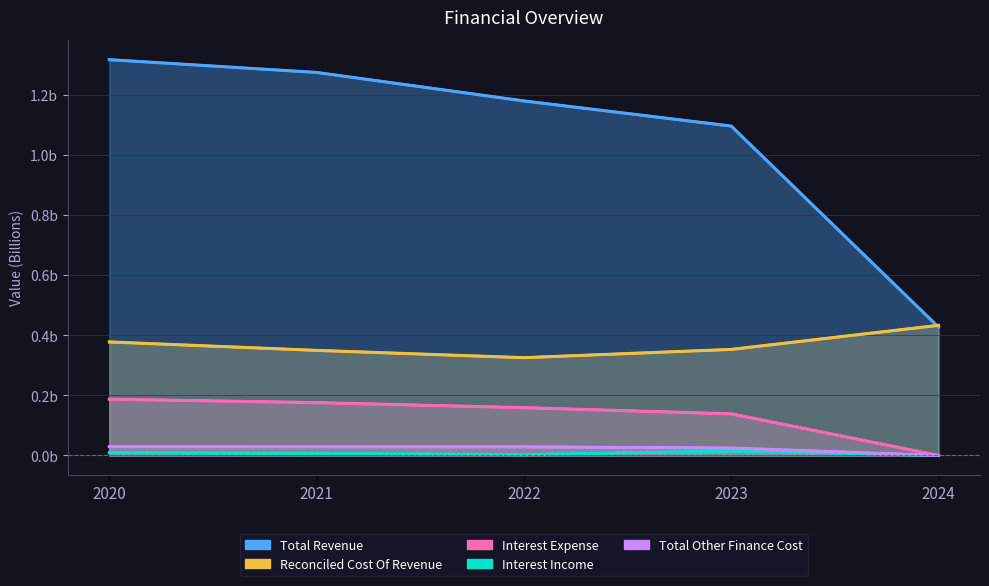

True or false: Interest Expense has a value of 0.1 at 2023.

True